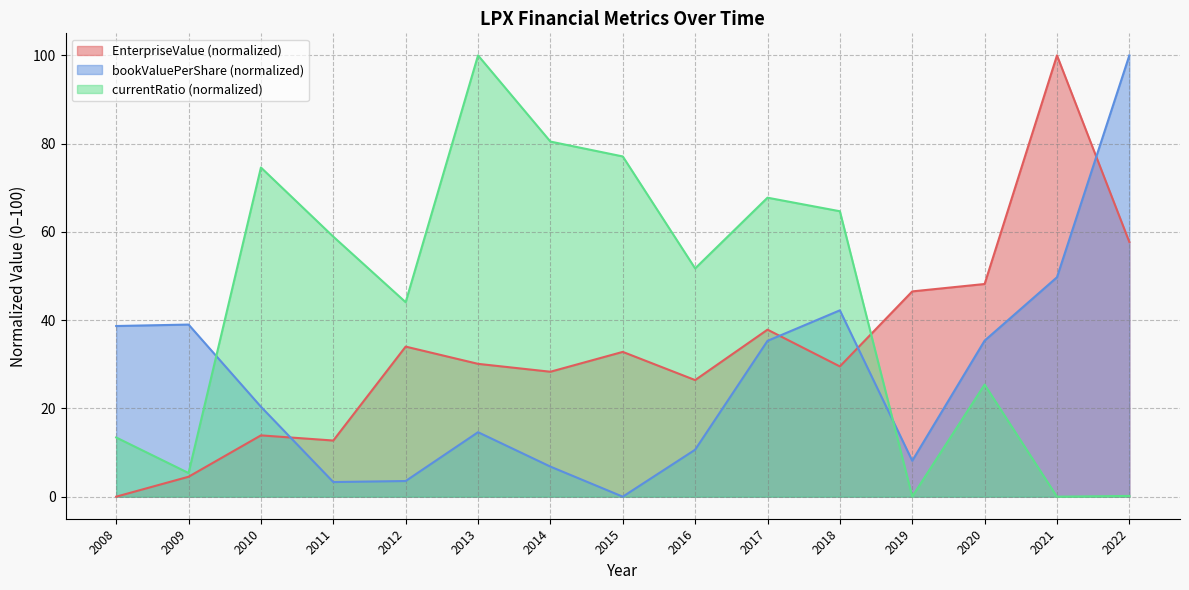

What are all the series names shown in the legend?

EnterpriseValue (normalized), bookValuePerShare (normalized), currentRatio (normalized)